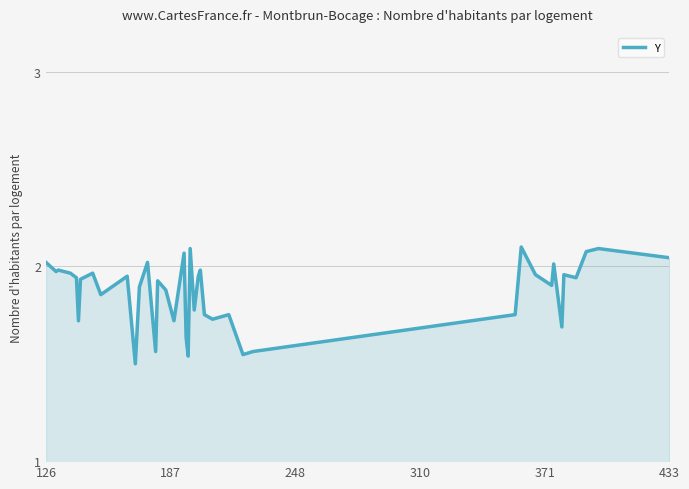

Does the chart display data point markers on the line(s)?

No